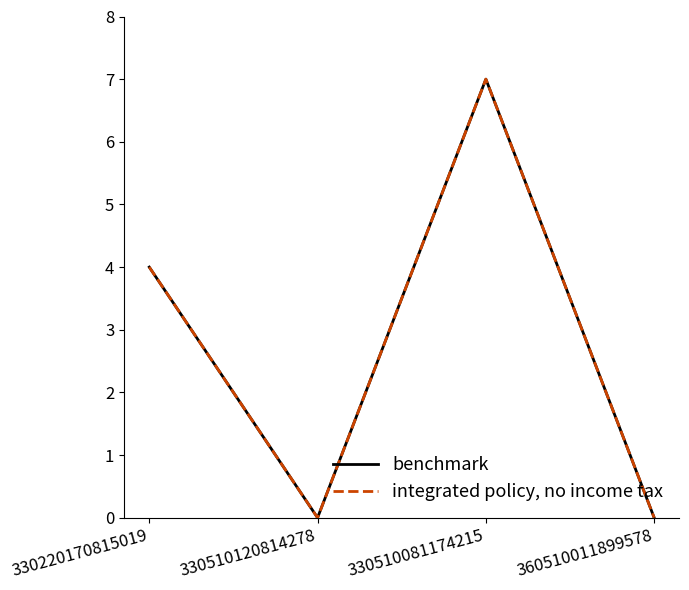

Reading left to right, transcribe all the data shown in this chart.

benchmark: 330220170815019=4	330510120814278=0	330510081174215=7	360510011899578=0
integrated policy, no income tax: 330220170815019=4	330510120814278=0	330510081174215=7	360510011899578=0